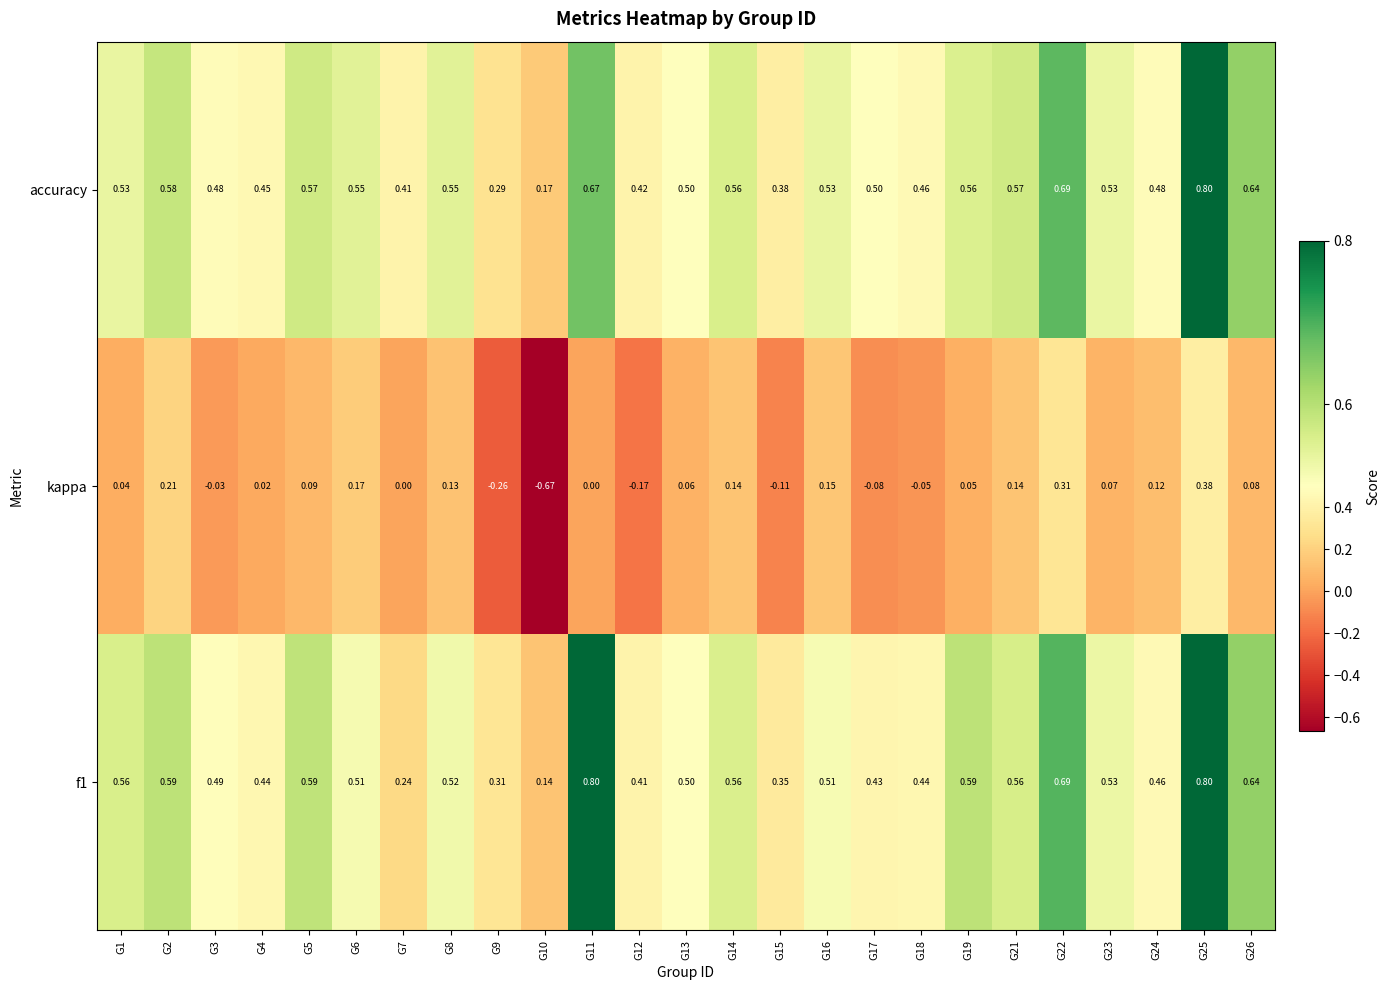

Which series has the widest spread of values?

kappa